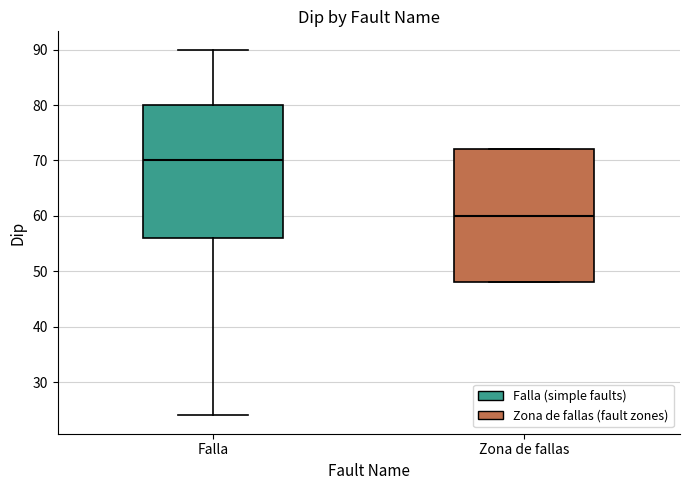

Reading left to right, read every box against the y-axis: the position of its median line, the range the box covers, and the ends of its whiskers. The values are not printed on the chart, so give them approximately, as read against the axis.

Falla: median 70, box 56 to 80, whiskers 24 to 90
Zona de fallas: median 60, box 48 to 72, whiskers 48 to 72